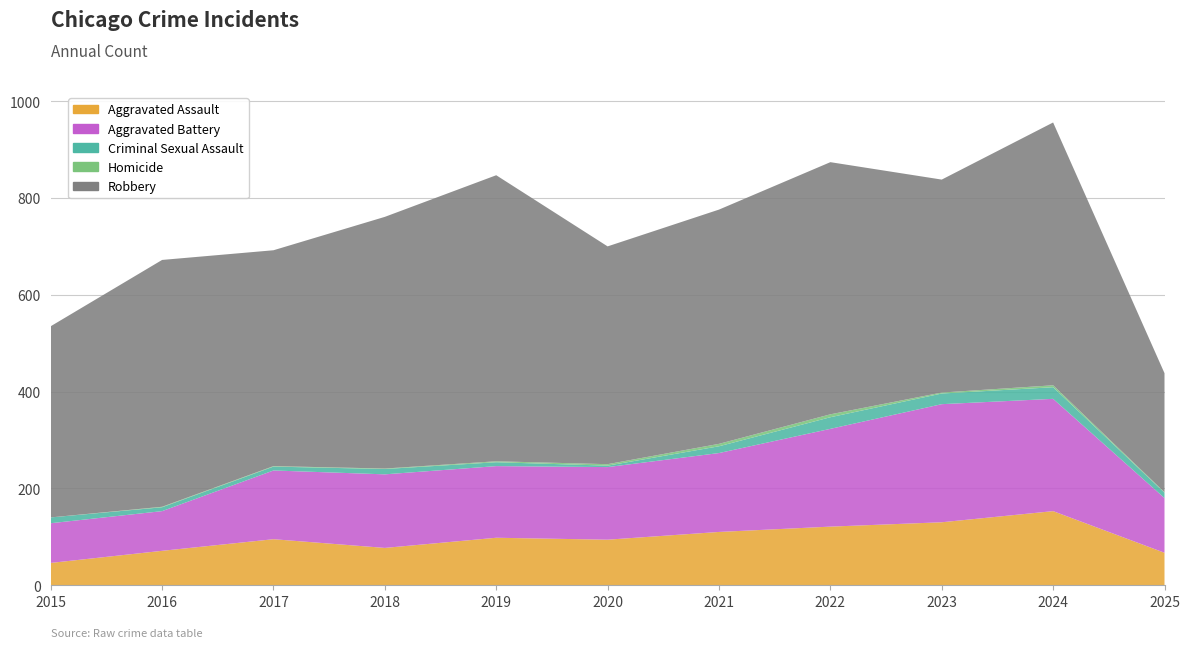

Reading left to right, list all the values displayed in this chart.

Aggravated Assault: 46	71	95	77	98	94	110	121	130	153	67
Aggravated Battery: 82	82	142	152	148	150	163	202	244	232	113
Criminal Sexual Assault: 12	8	8	11	8	3	14	24	22	24	11
Homicide: 0	1	1	1	2	3	5	6	2	4	1
Robbery: 395	510	446	520	591	450	484	521	440	543	246